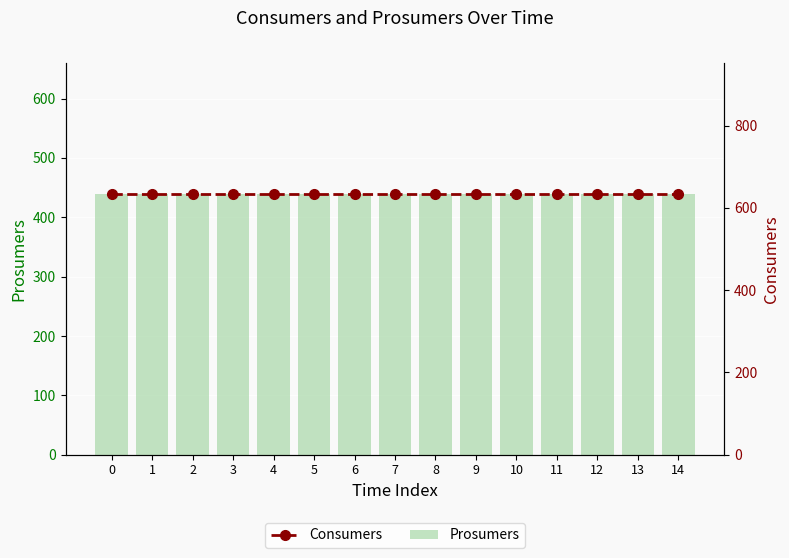

Reading left to right, list all the values displayed in this chart.

Prosumers: 440	440	440	440	440	440	440	440	440	440	440	440	440	440	440
Consumers: 635	635	635	635	635	635	635	635	635	635	635	635	635	635	635